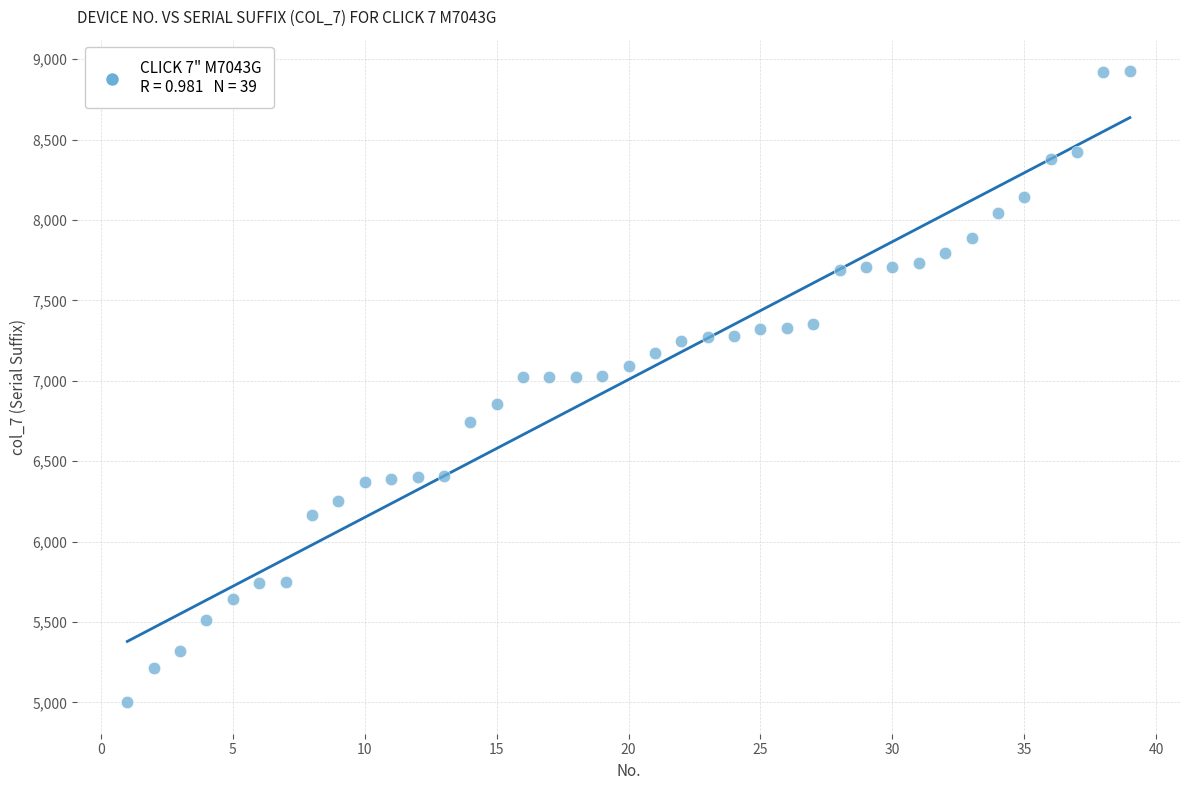

What is the range of Y values (max minus min)?

3924